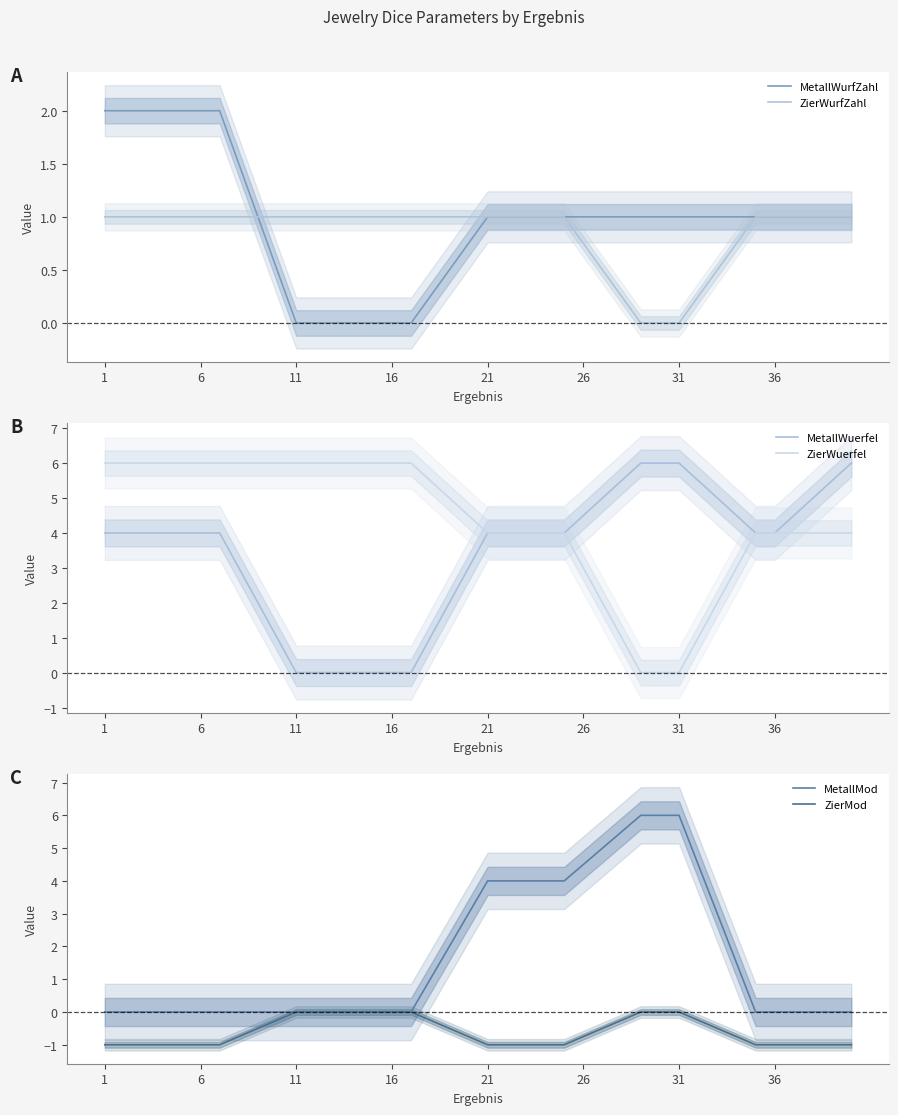

Does the chart display data point markers on the line(s)?

No